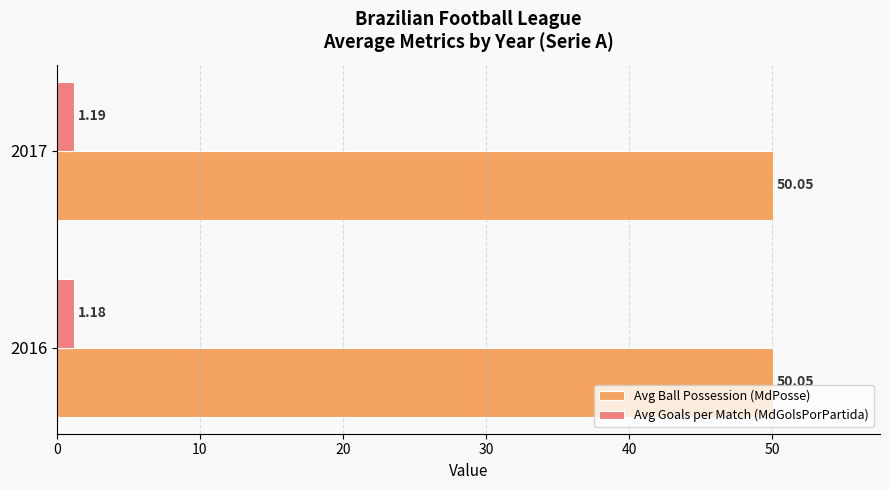

List the series in order of their overall mean, highest first.

Avg Ball Possession (MdPosse), Avg Goals per Match (MdGolsPorPartida)